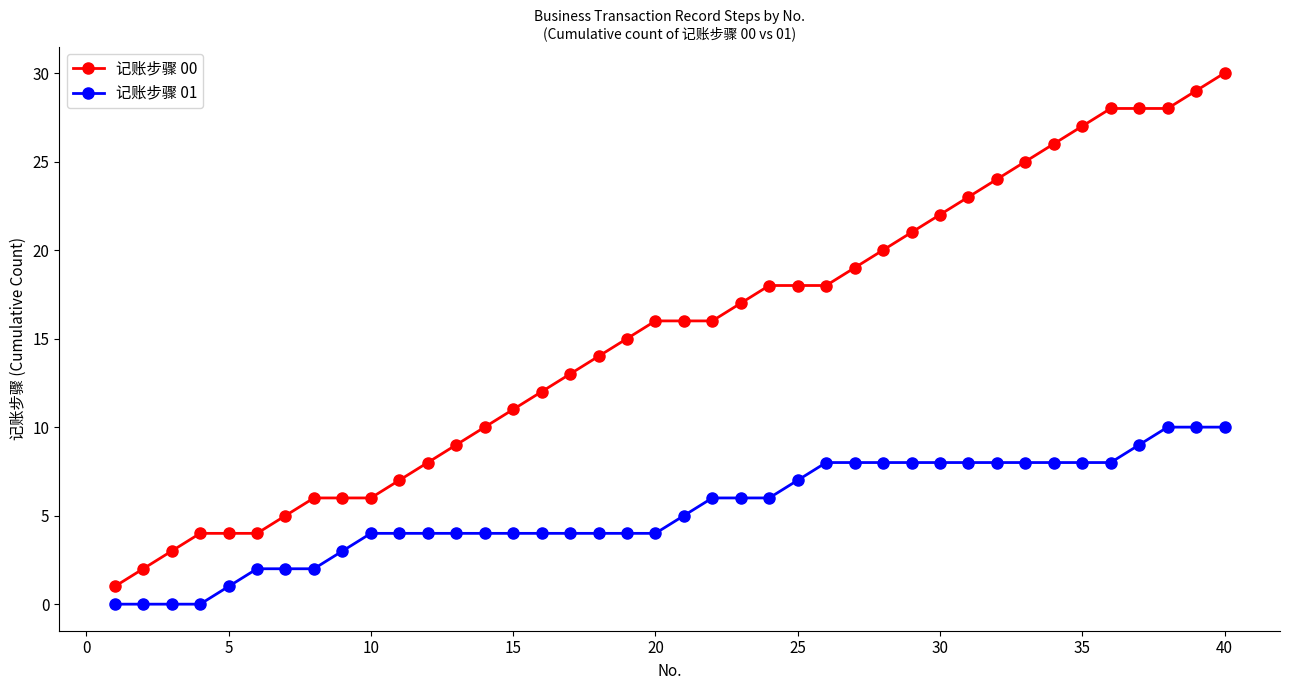

True or false: 记账步骤 00 and 记账步骤 01 intersect in this chart.

False